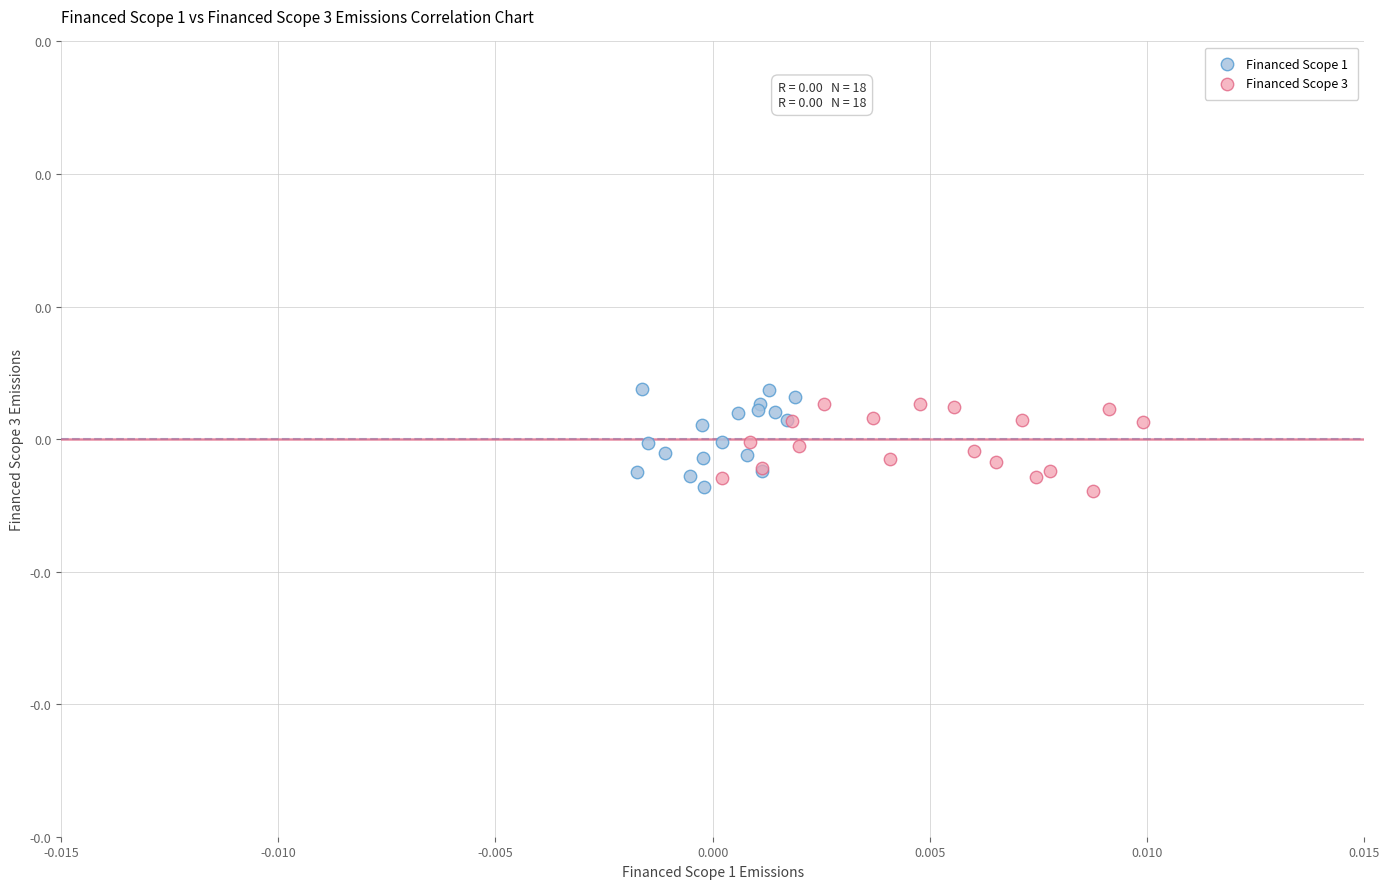

What are all the series names shown in the legend?

Financed Scope 1, Financed Scope 3